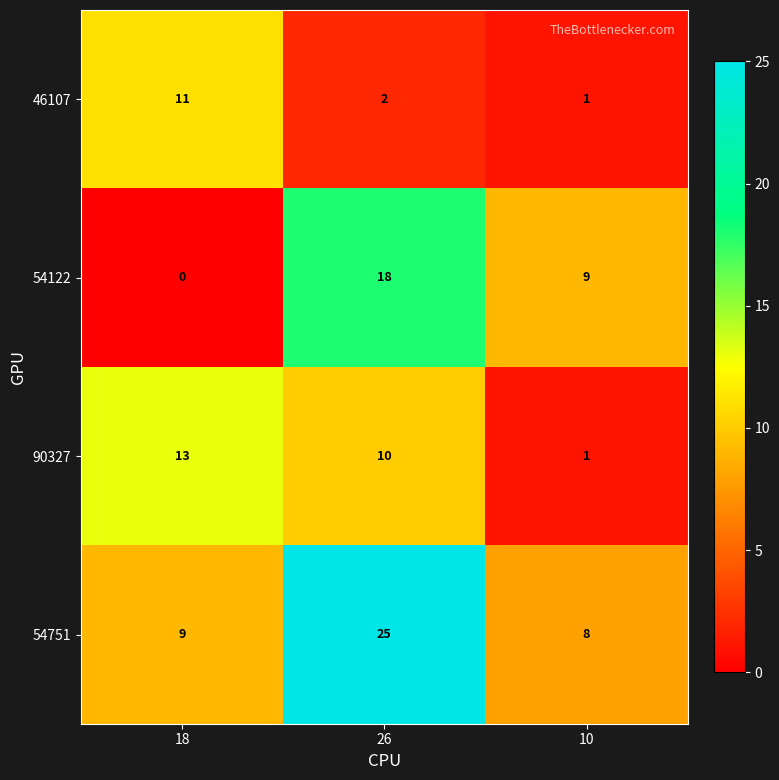

How many distinct data groups are displayed?

4